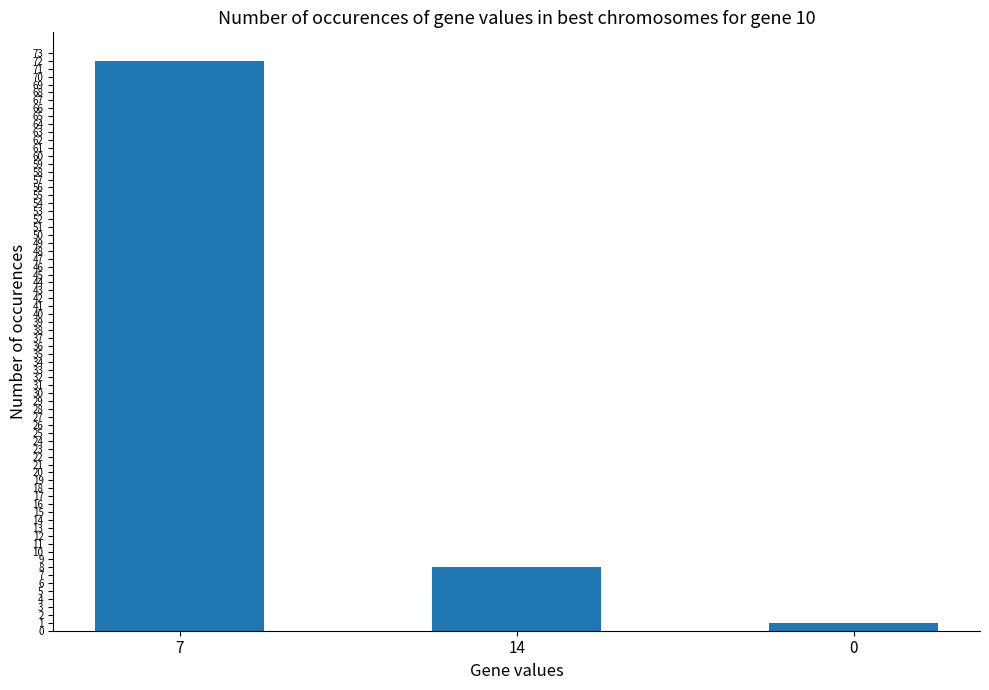

What position from the left is 14?

2